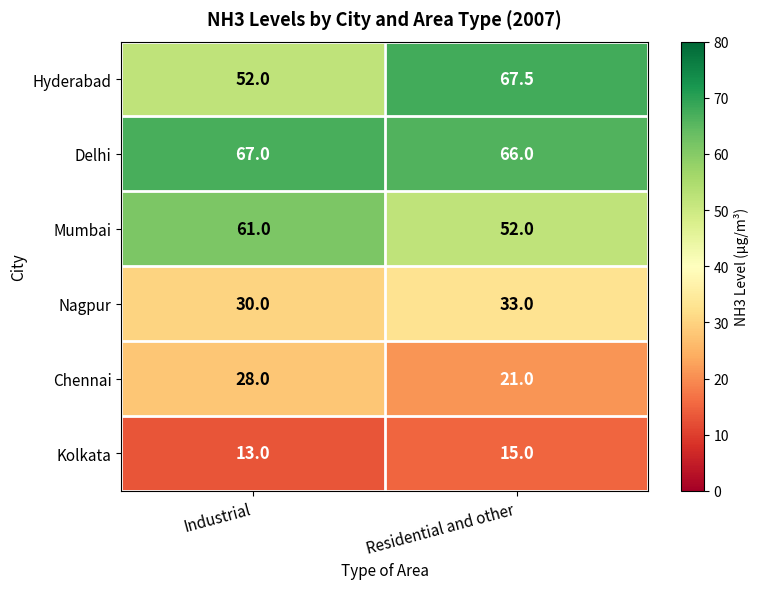

What is the minimum value for Mumbai?

52.0